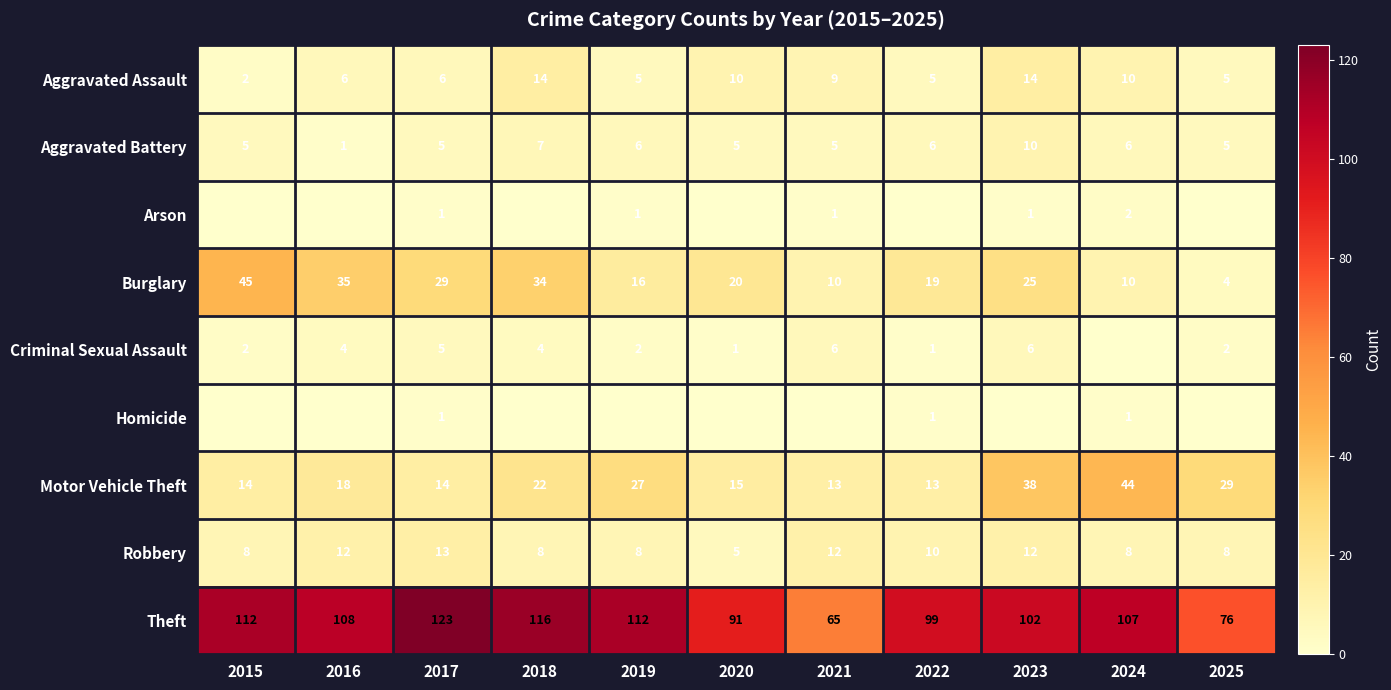

Read the Aggravated Assault value at 2021, to the nearest 10.

10